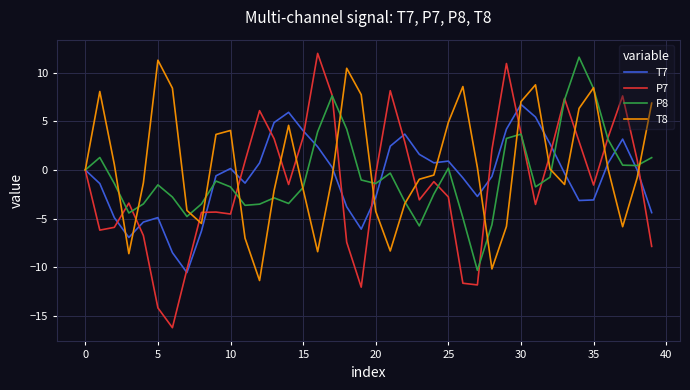

Which series has the widest spread of values?

P7